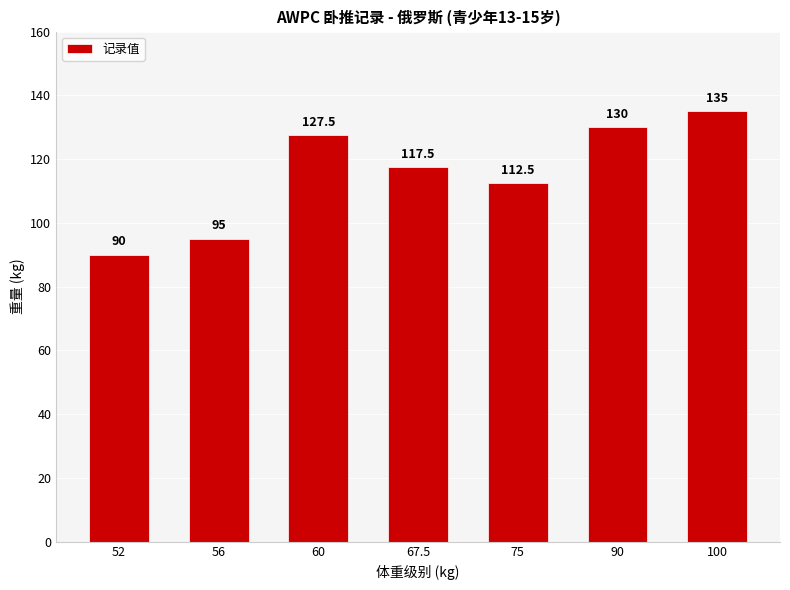

What is the ratio of the value at 75 to the value at 90?

0.9